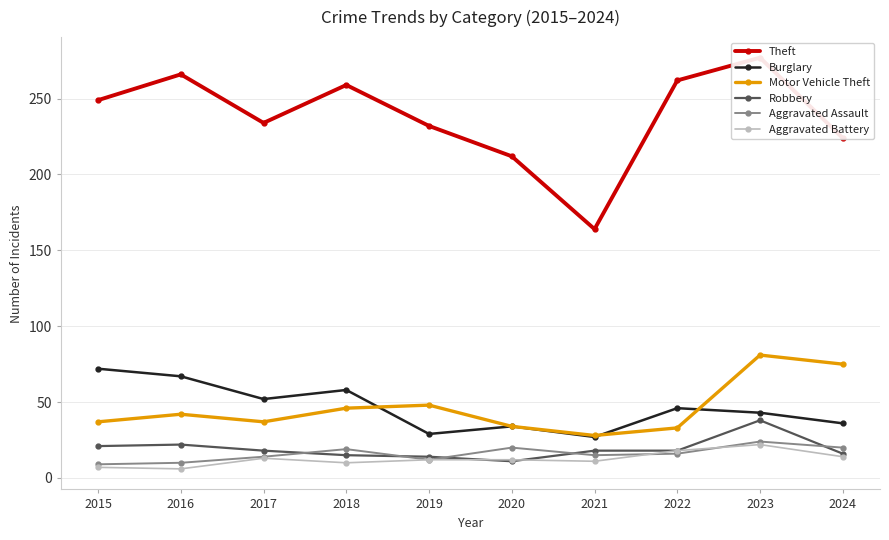

In Robbery, how many points are lower than both neighbors (excluding endpoints)?

1